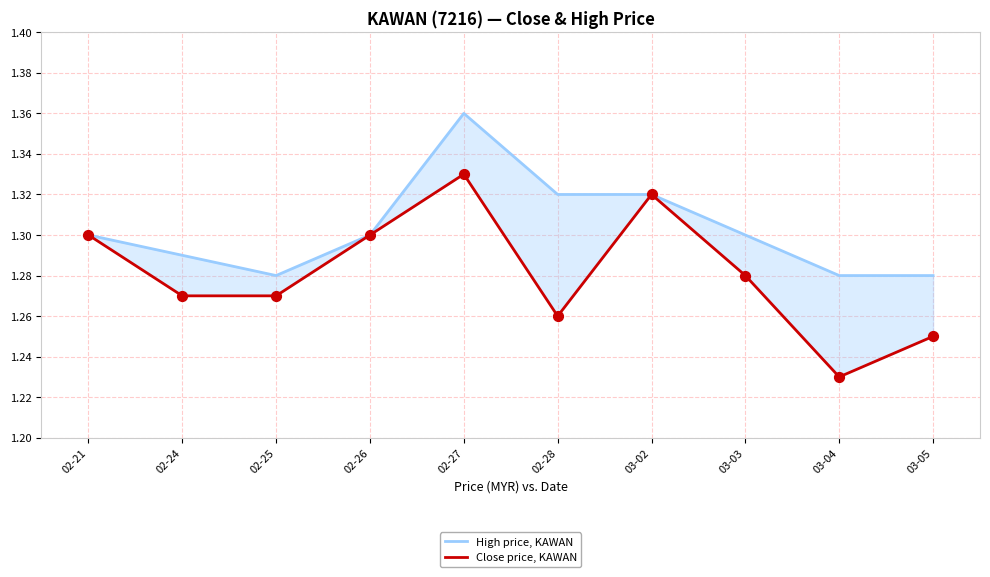

Which series reaches the maximum Y coordinate?

High price, KAWAN